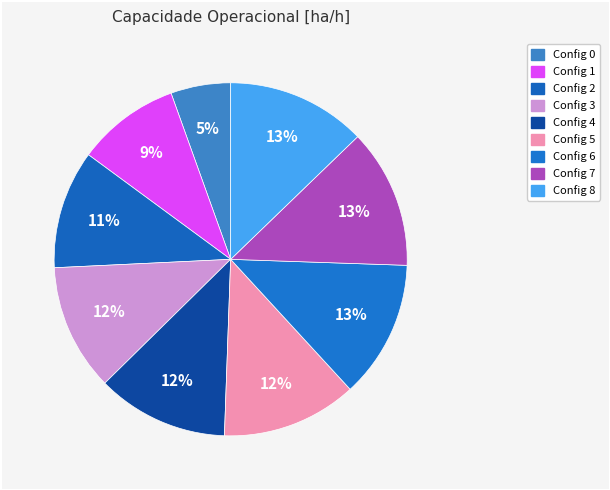

Count the number of slices in the pie.

9